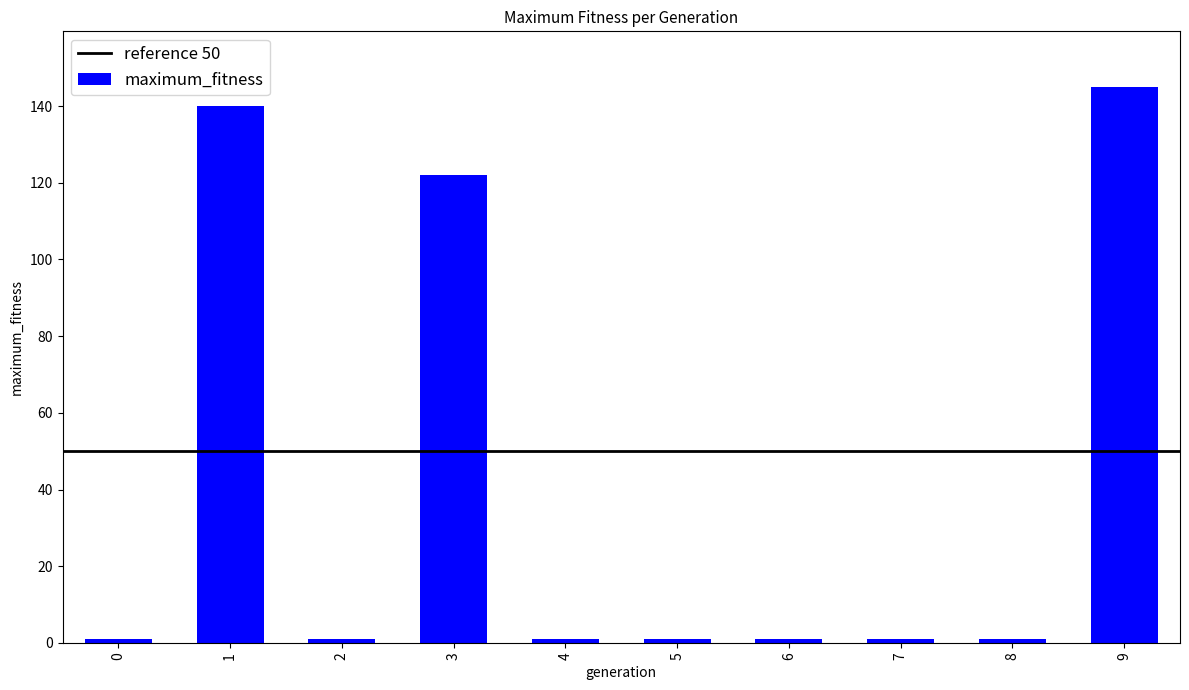

Reading left to right, what are all the values shown in this chart?

0=1	1=140	2=1	3=122	4=1	5=1	6=1	7=1	8=1	9=145